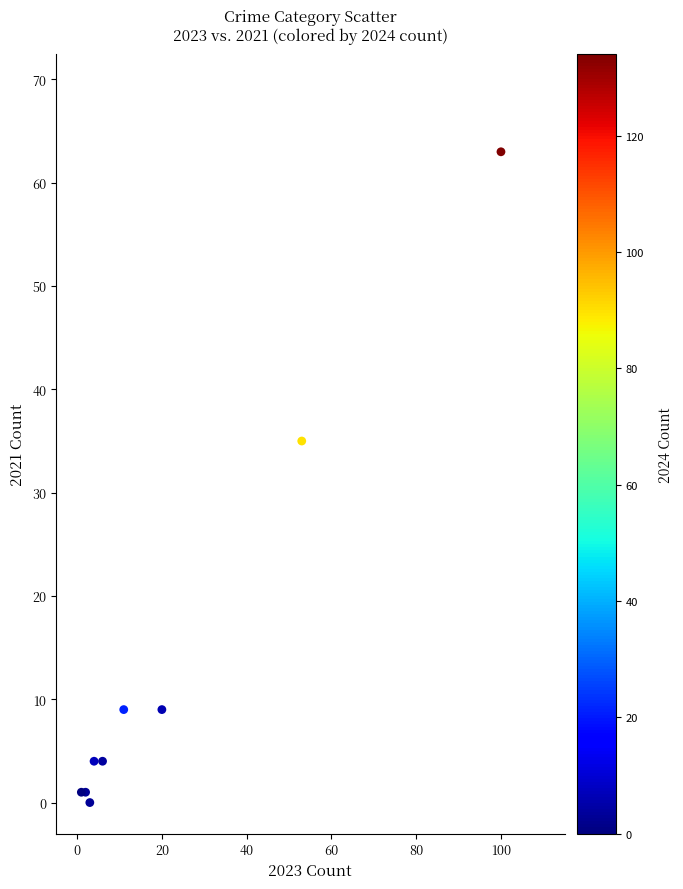

What Y value in the scatter plot is closest to 31?

35